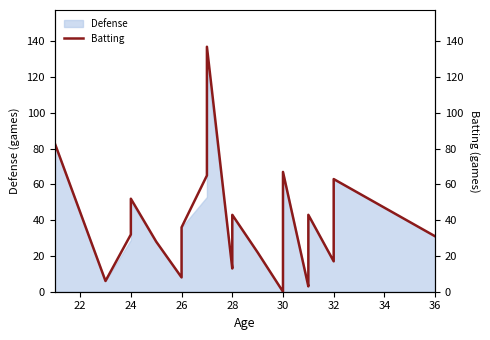

Reading right to left, what are all the values shown in this chart?

31	63	17	43	19	8	6	3	67	44	0	22	43	42	28	22	13	137	89	65	36	36	8	28	52	32	6	83